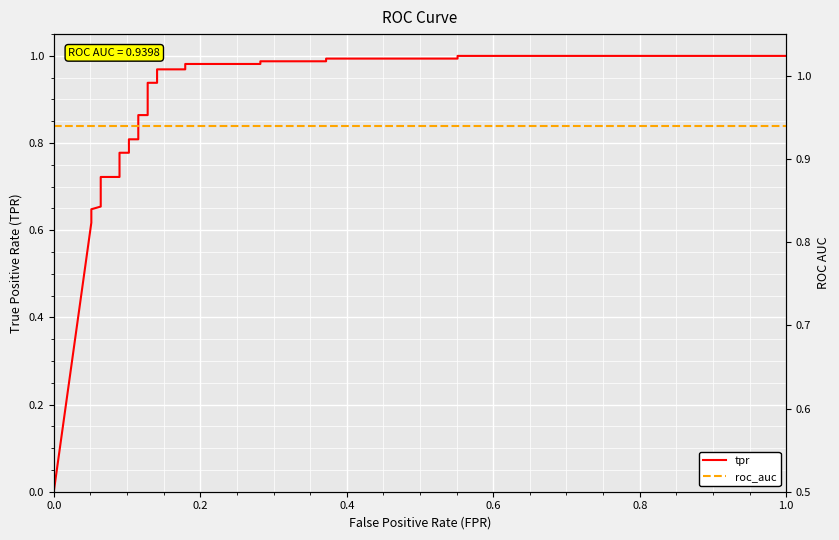

What is the maximum value for roc_auc?

0.9